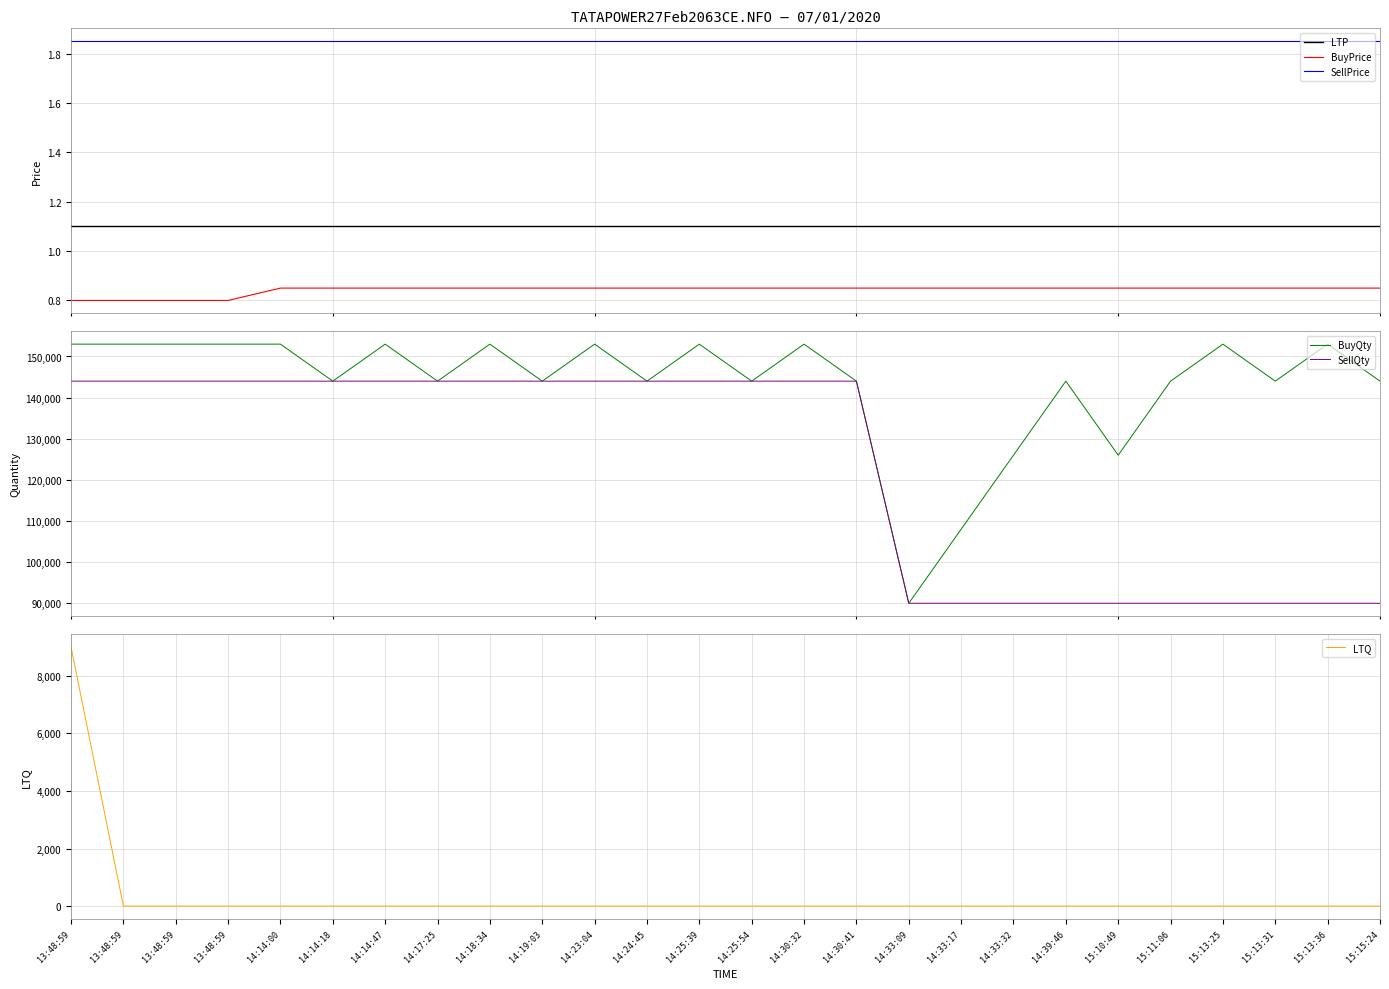

How many data points in BuyQty are less than 144000?

4